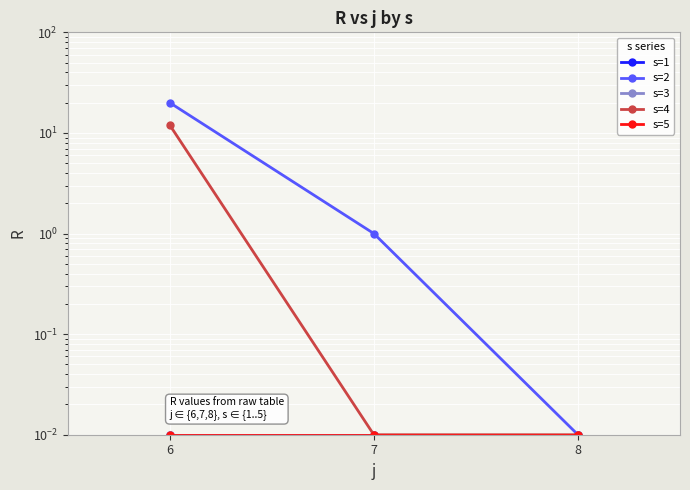

The value of s=2 at 8 is 0.0. True or false?

True